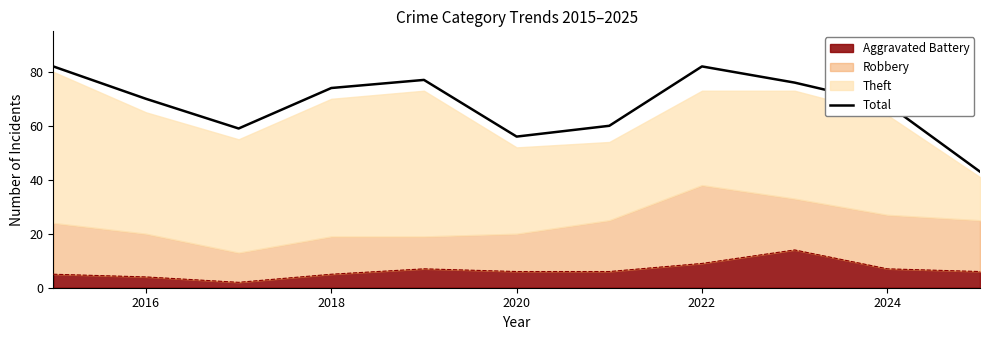

What is the value of the 2nd point from the left?

70